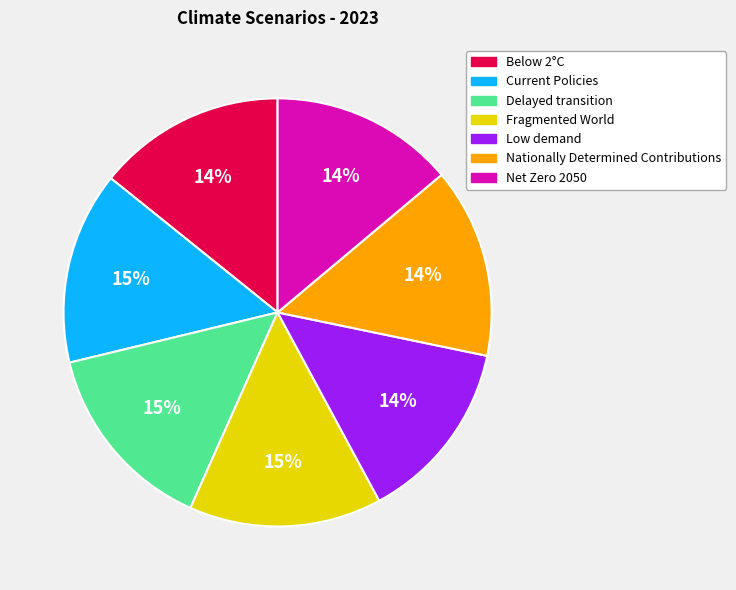

What percentage is the Nationally Determined Contributions slice, to the nearest percent?

14%